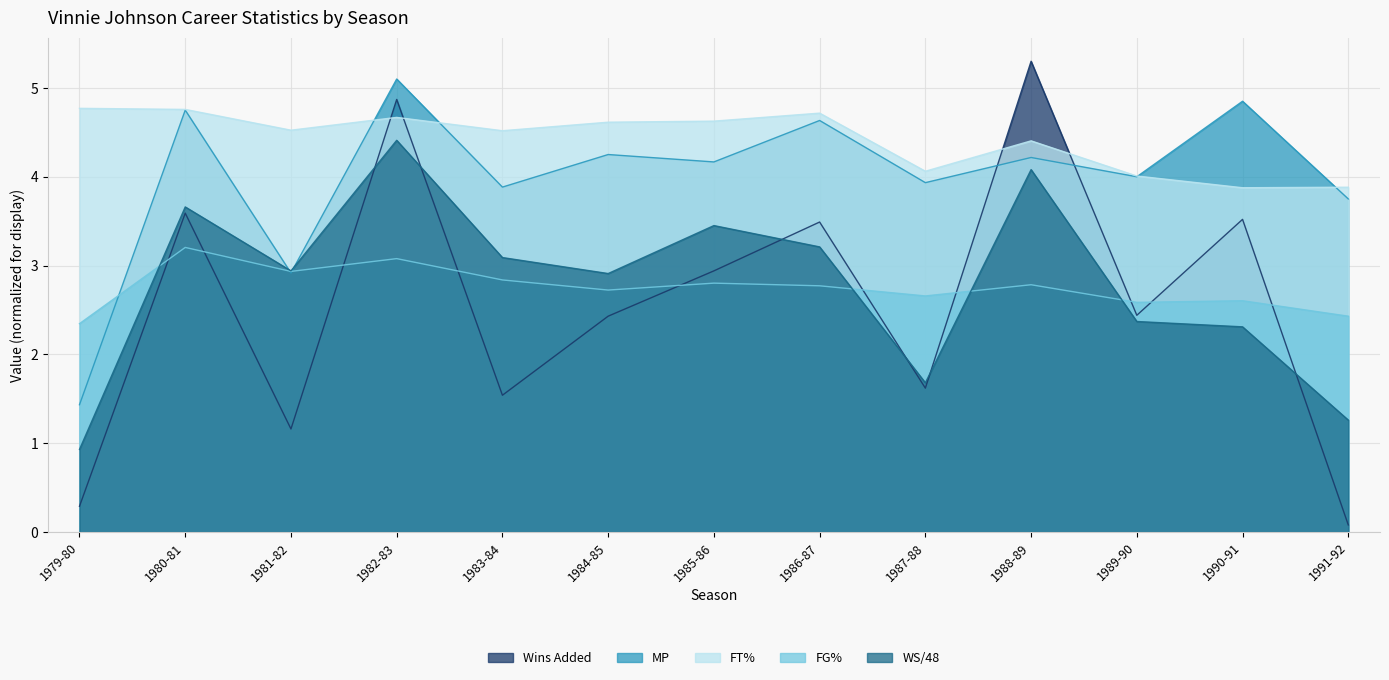

What is the minimum value for MP?

1.4